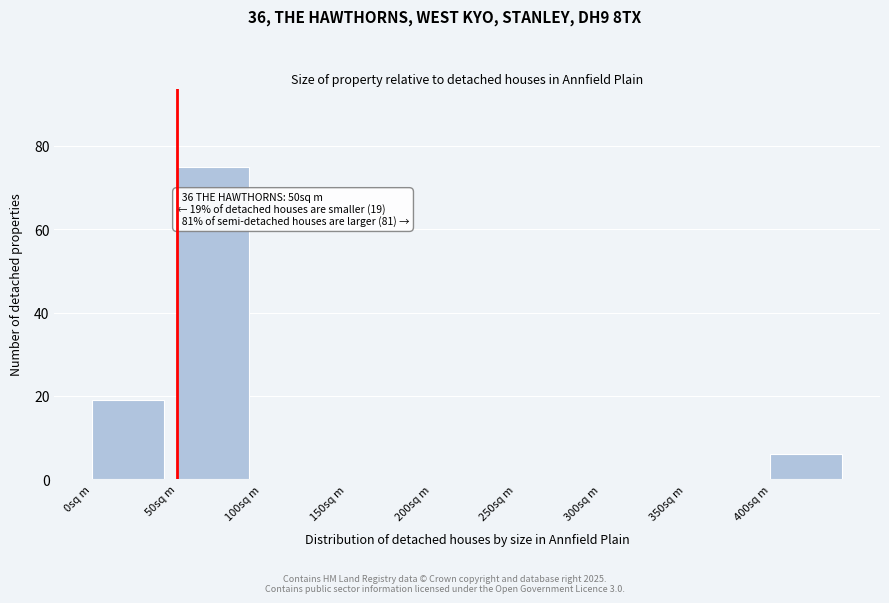

Which range on the x-axis has the tallest bar?

50 to 100